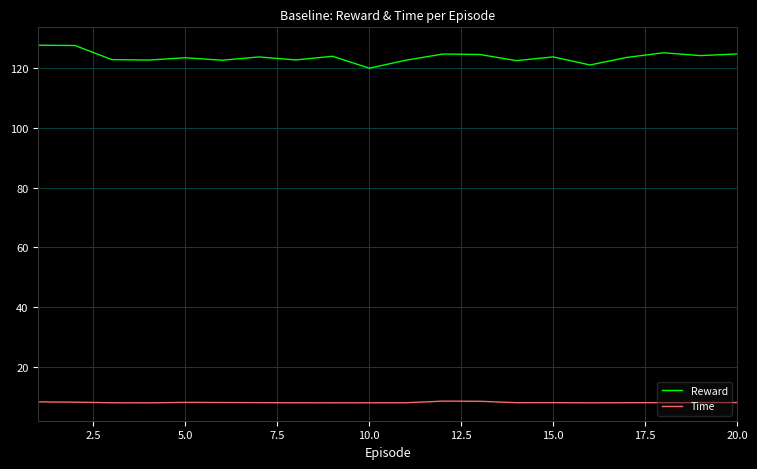

What is the highest value of the Time series?

8.4